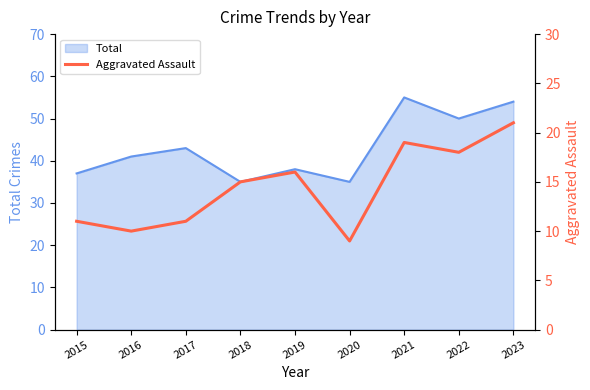

Where is the data nearest to the value 15?

2018